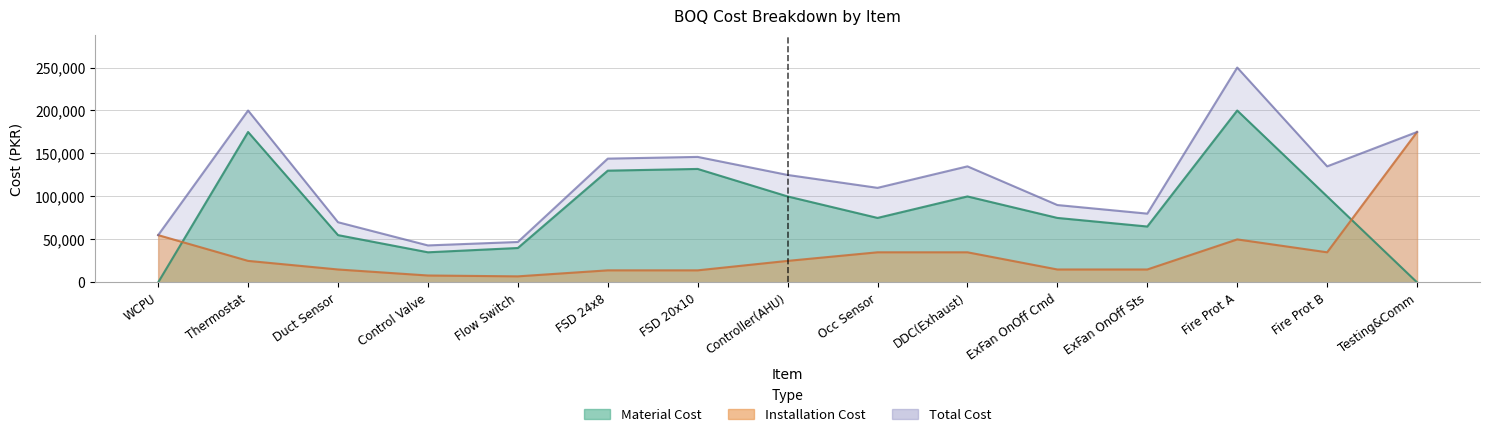

How many interior local valleys does the total_cost series have?

4